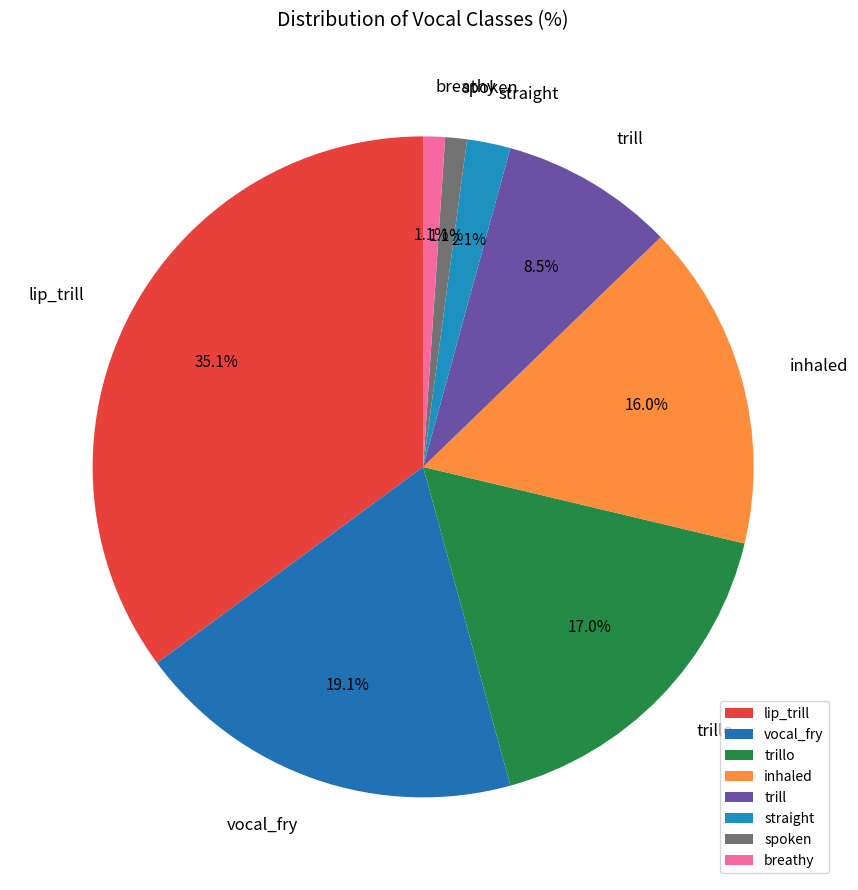

What is the largest slice in the pie chart?

lip_trill